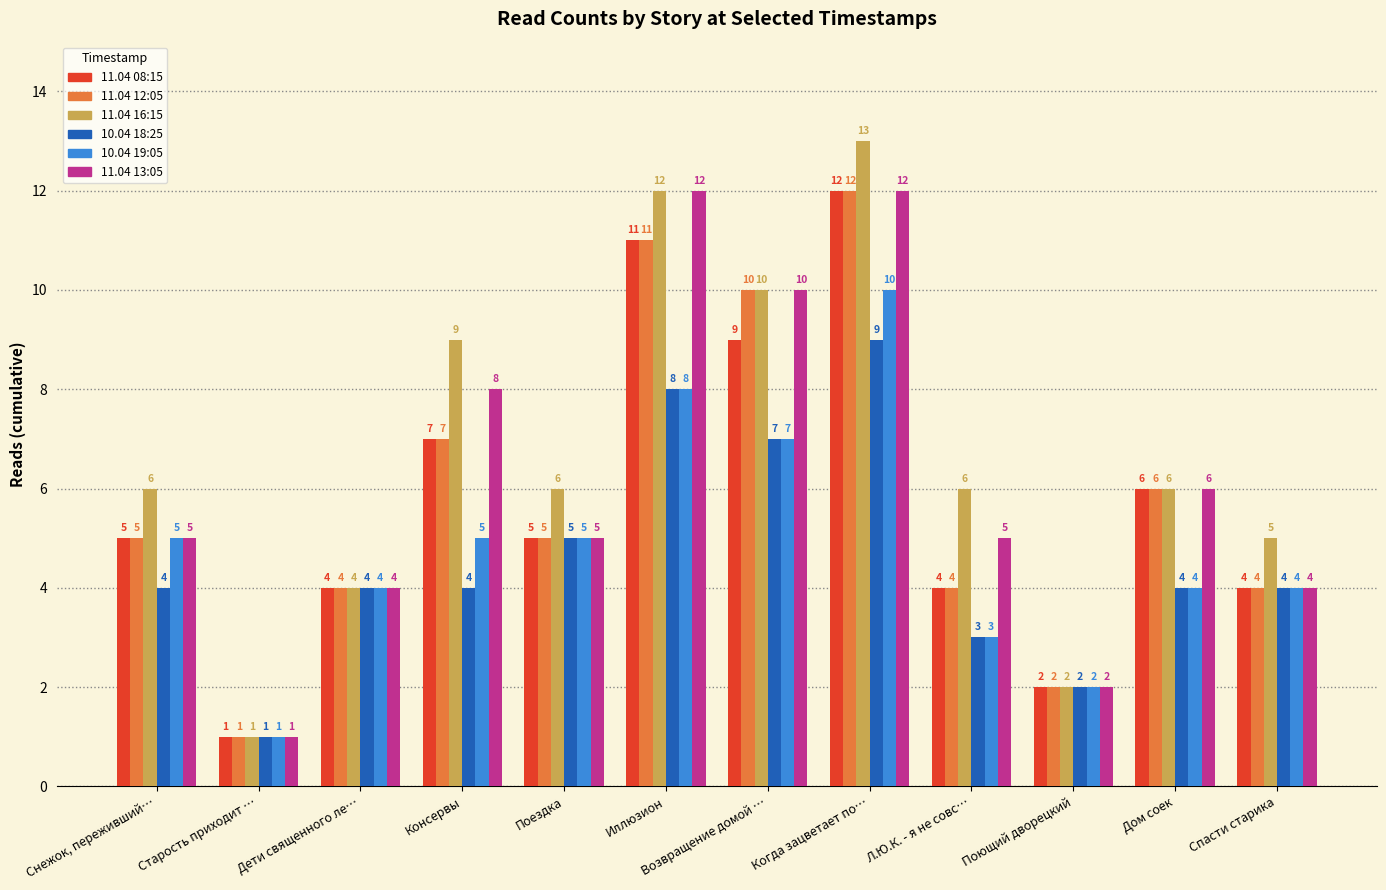

Which series changed the most between Дети священного ле… and Поездка?

11.04 16:15